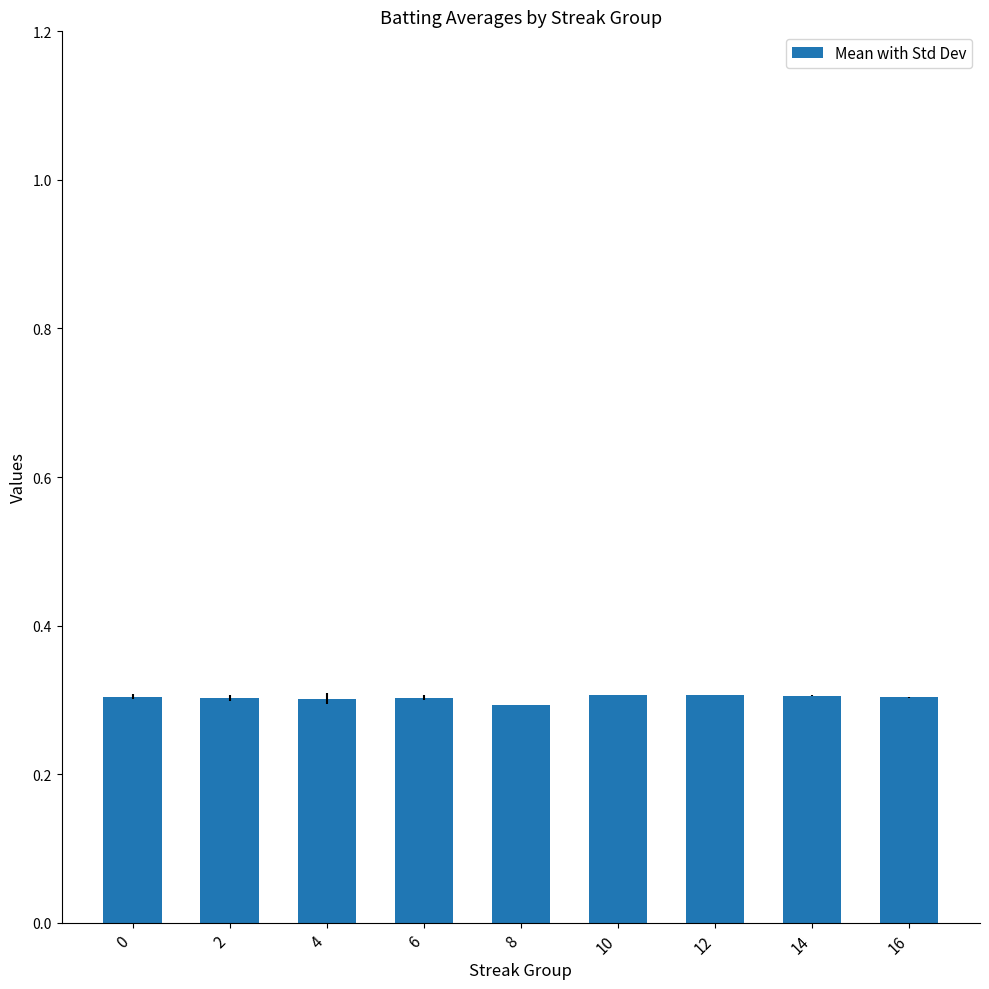

Count the values in the range 0 to 1.

9